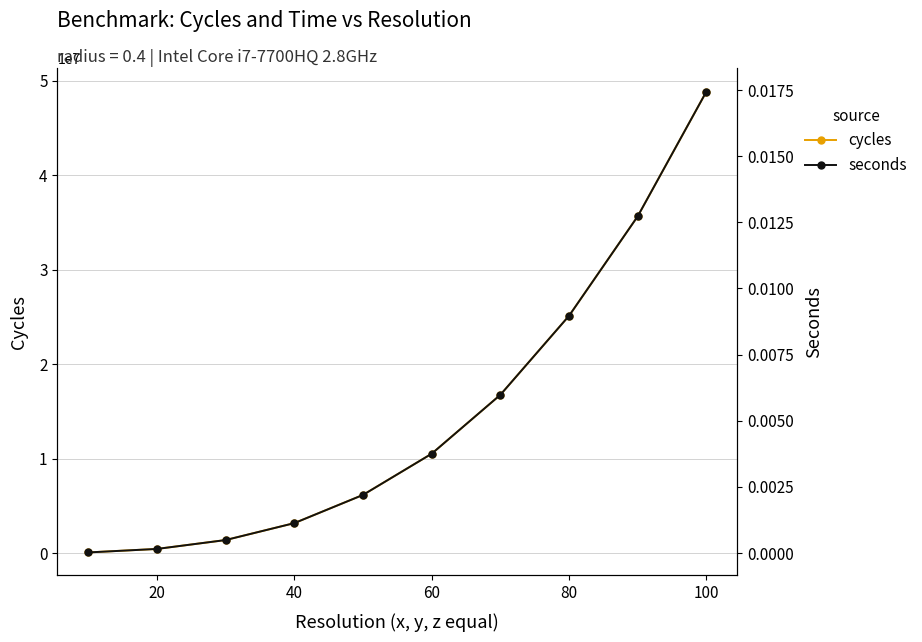

What is the difference between the maximum and minimum values in the cycles series?

48766404.5